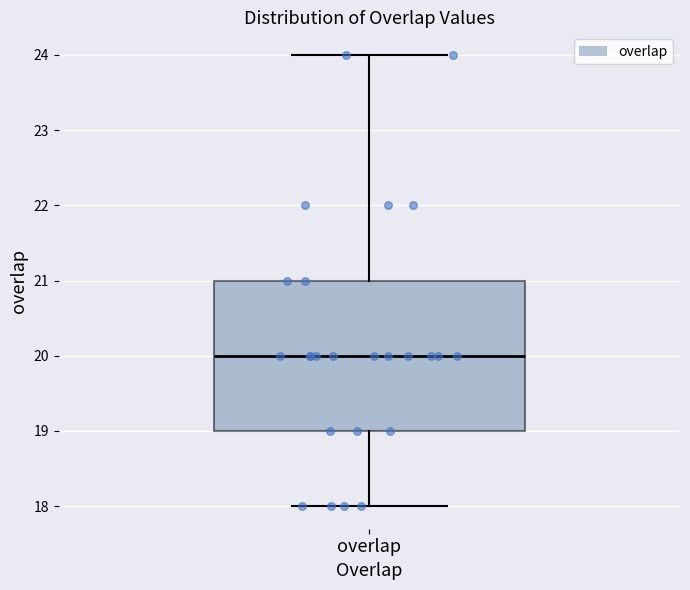

Read this box plot against the y-axis: the position of the median line, the range covered by the box, and the ends of both whiskers. The values are not printed on the chart, so give them approximately, as read against the axis.

median 20, box 19 to 21, whiskers 18 to 24